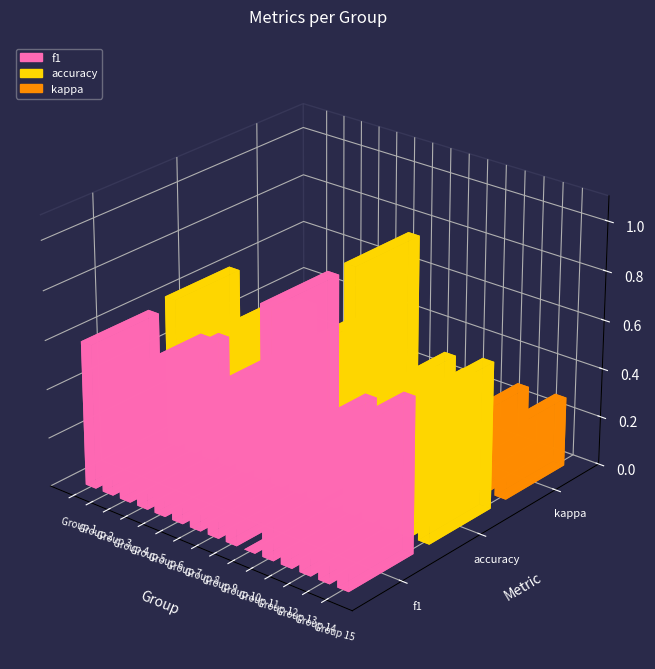

What is the value of the f1 bar at the 1st from the left?

0.6